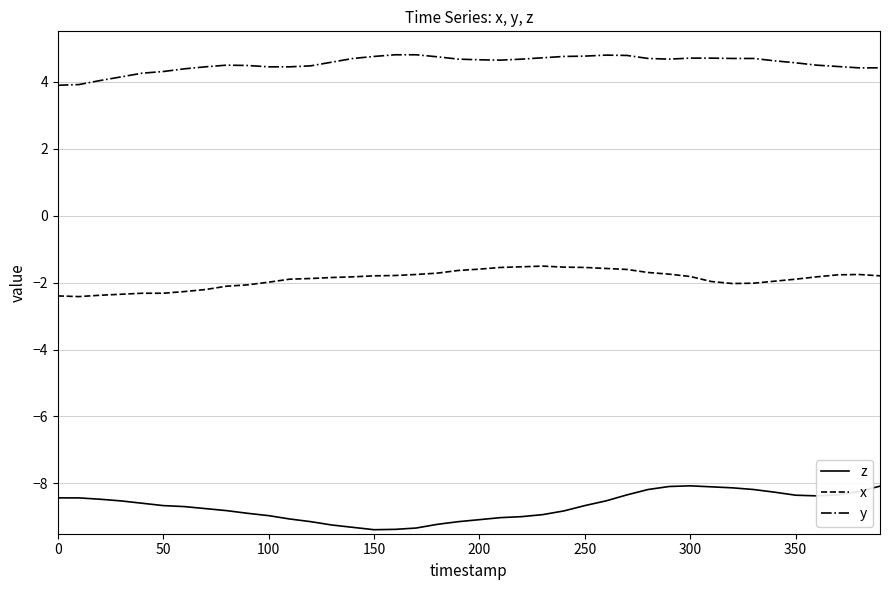

True or false: z and y intersect in this chart.

False